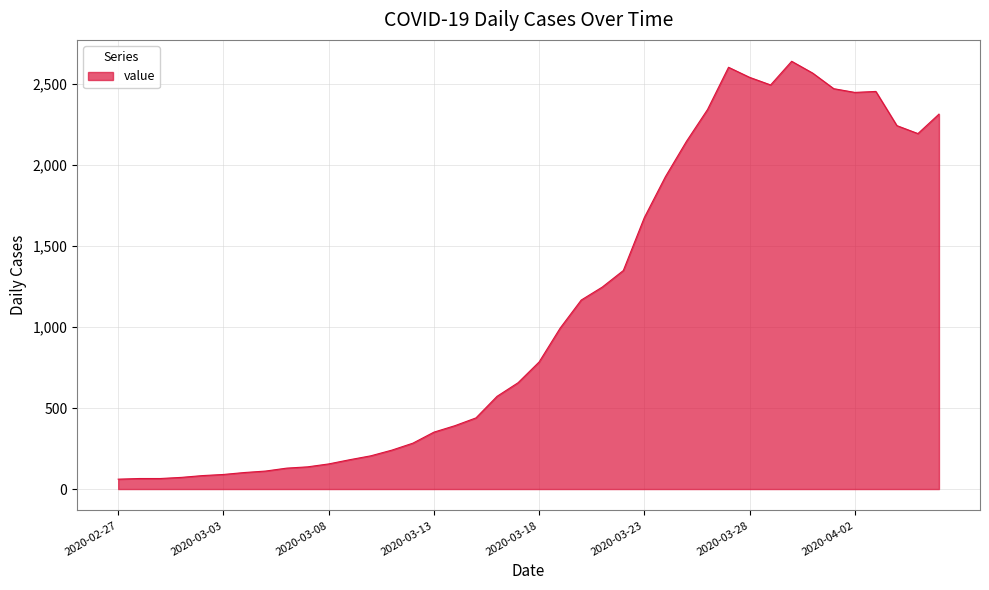

What is the smallest value displayed?

61